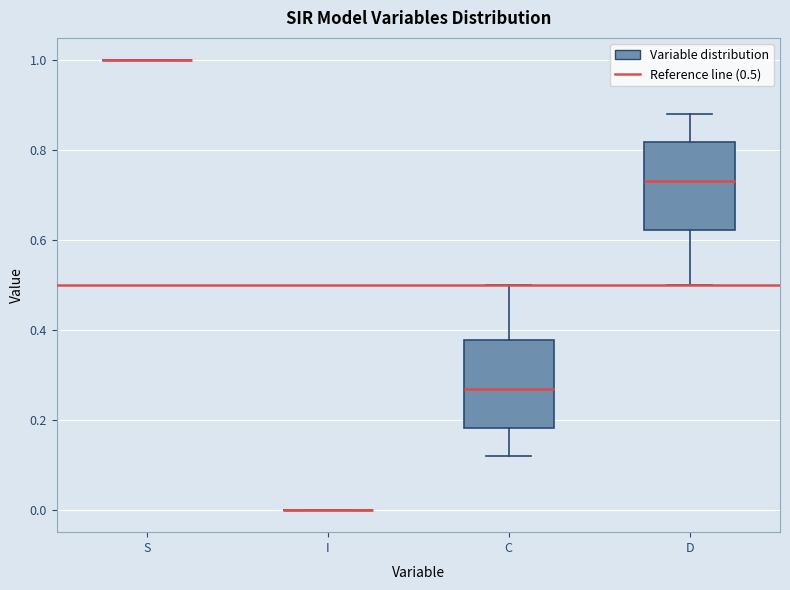

Reading left to right, transcribe this box plot: for each box, give where its median line is, the range the box spans, and where its two whiskers end, as read against the y-axis. The values are not printed on the chart, so give them approximately, as read against the axis.

S: box collapsed to a line at 1.00, whiskers 1.00 to 1.00
I: box collapsed to a line at 0.00, whiskers 0.00 to 0.00
C: median 0.26, box 0.18 to 0.38, whiskers 0.12 to 0.50
D: median 0.74, box 0.62 to 0.82, whiskers 0.50 to 0.88